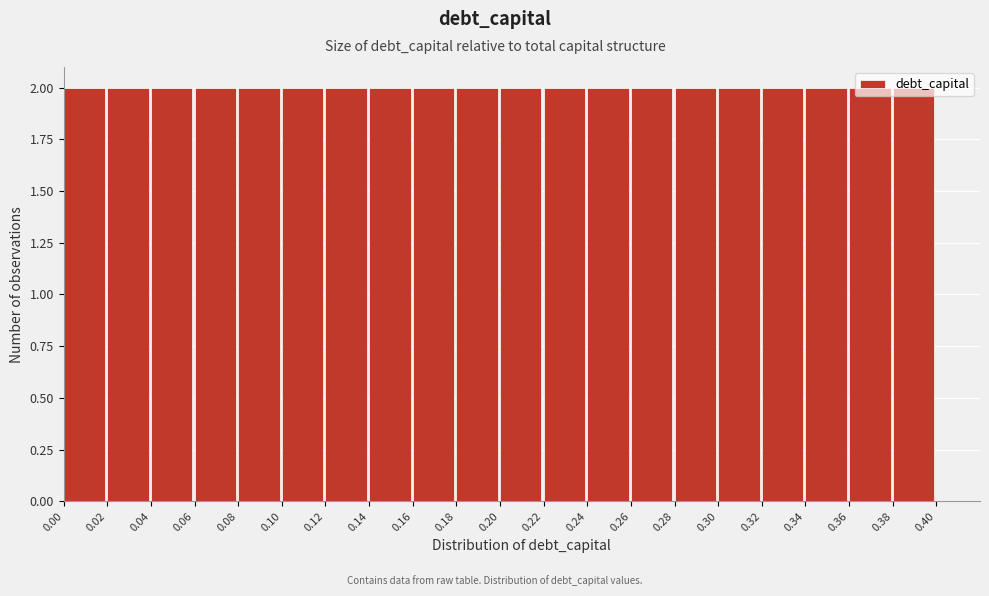

Reading left to right, transcribe this chart: for each bar, give the range it covers on the x-axis and its height. The values are not printed on the chart, so give them approximately, as read against the axis.

0.00 to 0.02: 2
0.02 to 0.04: 2
0.04 to 0.06: 2
0.06 to 0.08: 2
0.08 to 0.10: 2
0.10 to 0.12: 2
0.12 to 0.14: 2
0.14 to 0.16: 2
0.16 to 0.18: 2
0.18 to 0.20: 2
0.20 to 0.22: 2
0.22 to 0.24: 2
0.24 to 0.26: 2
0.26 to 0.28: 2
0.28 to 0.30: 2
0.30 to 0.32: 2
0.32 to 0.34: 2
0.34 to 0.36: 2
0.36 to 0.38: 2
0.38 to 0.40: 2